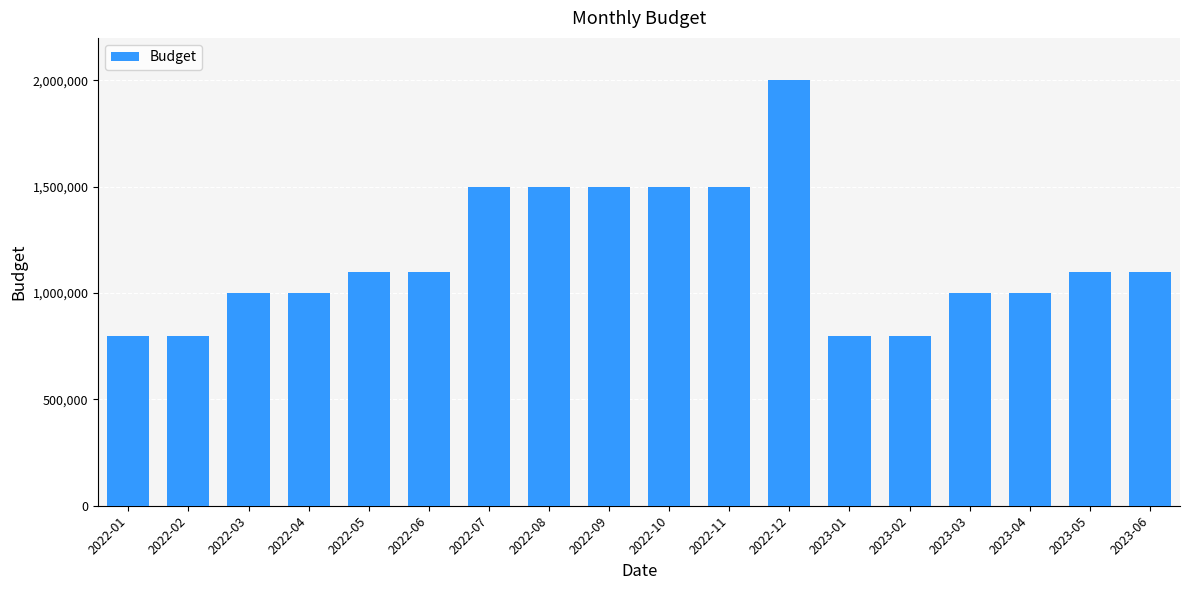

Between 2022-03 and 2022-10, which is larger?

2022-10